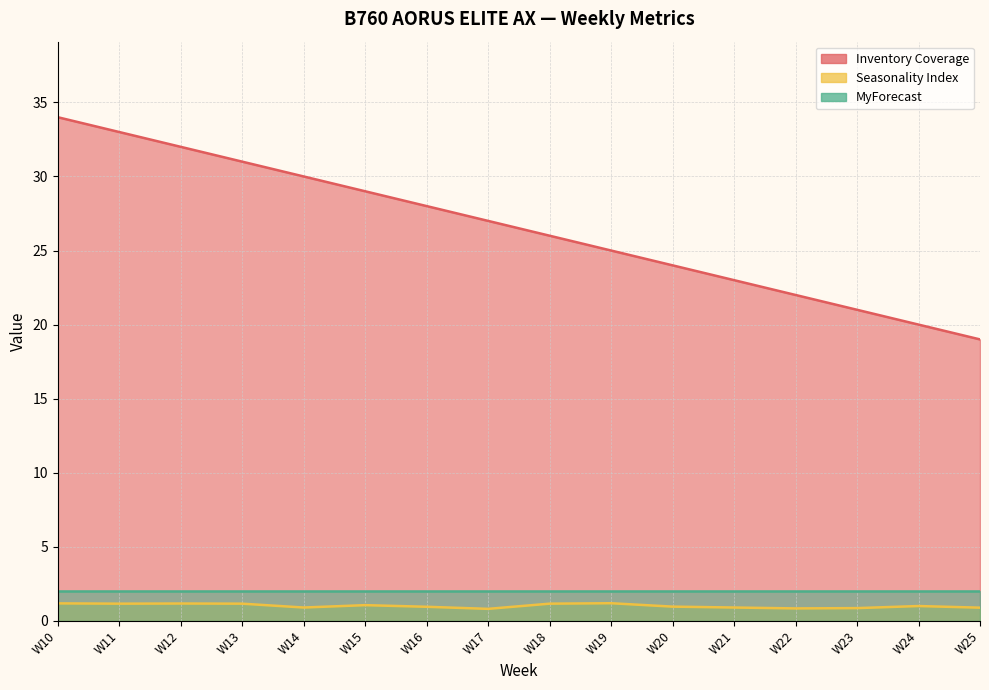

True or false: Seasonality Index and Inventory Coverage intersect in this chart.

False